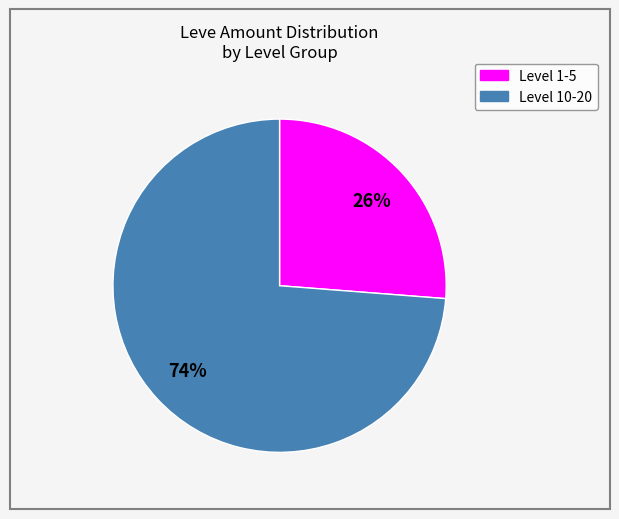

How many slices are in this pie chart?

2